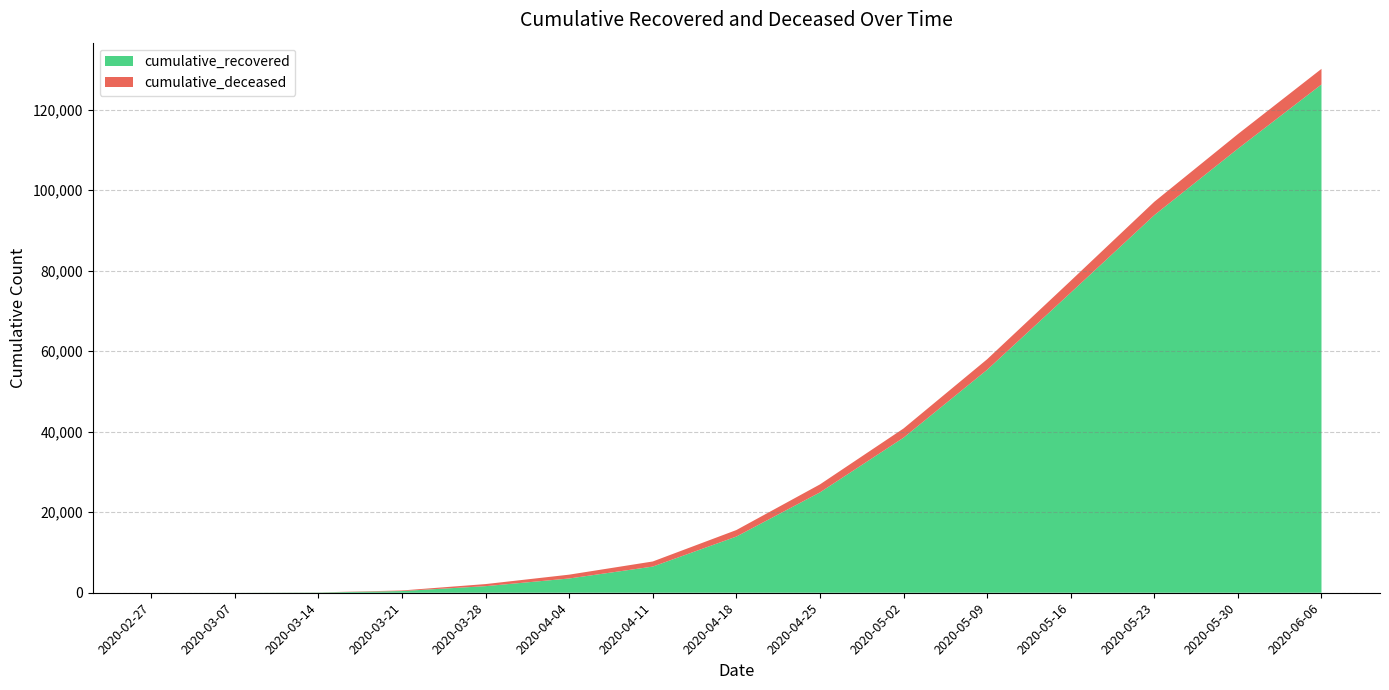

Reading right to left, list all the values displayed in this chart.

cumulative_recovered: 126237	110278	93777	74518	55366	38507	24918	13948	6496	3541	1635	424	63	10	3
cumulative_deceased: 3873	3632	3321	2952	2620	2284	1985	1620	1267	950	517	140	20	1	0